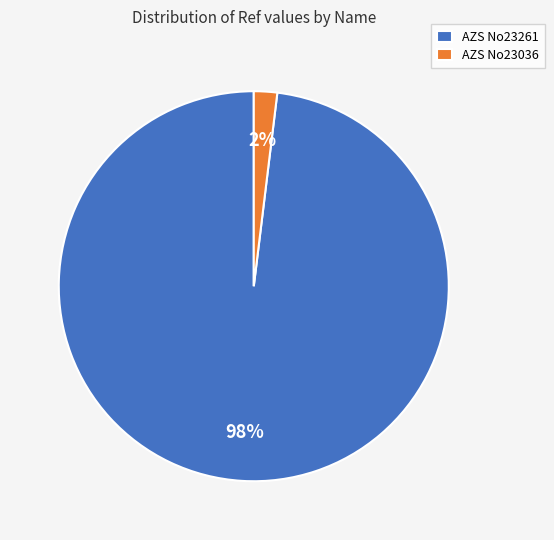

To the nearest percent, what percentage of the pie is AZS No23036?

2%